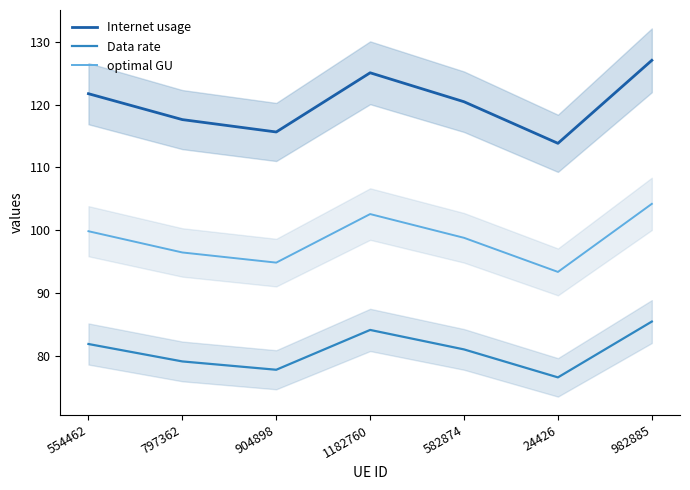

How many values in the Internet usage series exceed 120?

4